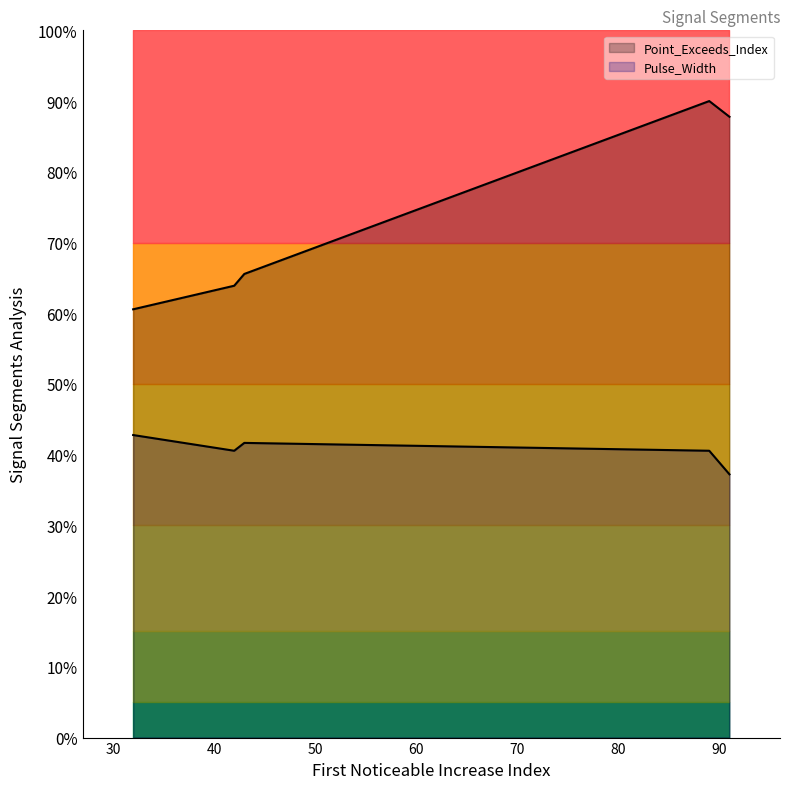

Rank the series at segment 3 from highest to lowest value.

Point_Exceeds_Index, Pulse_Width